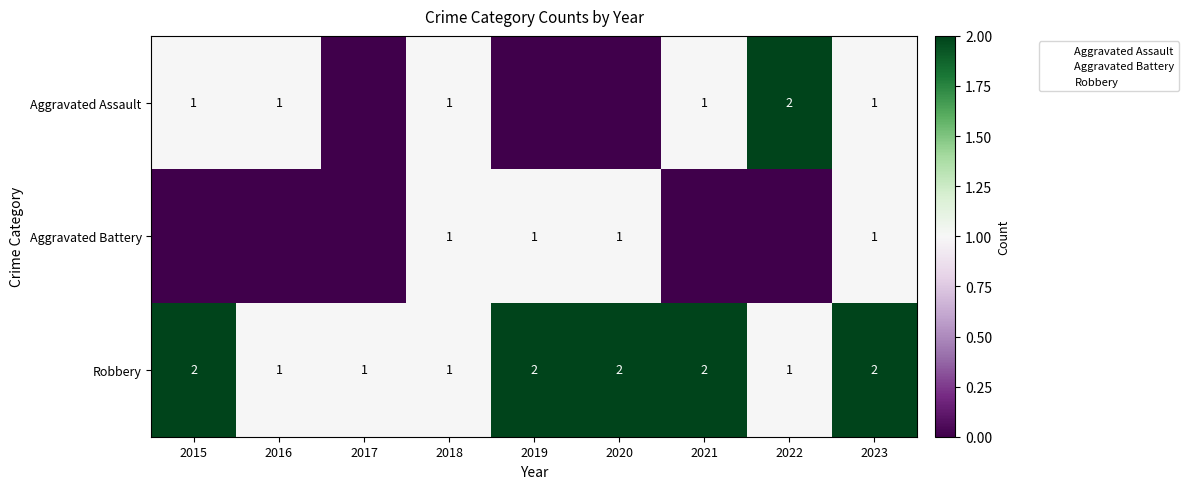

The value of Aggravated Battery at 2017 is 1. True or false?

False